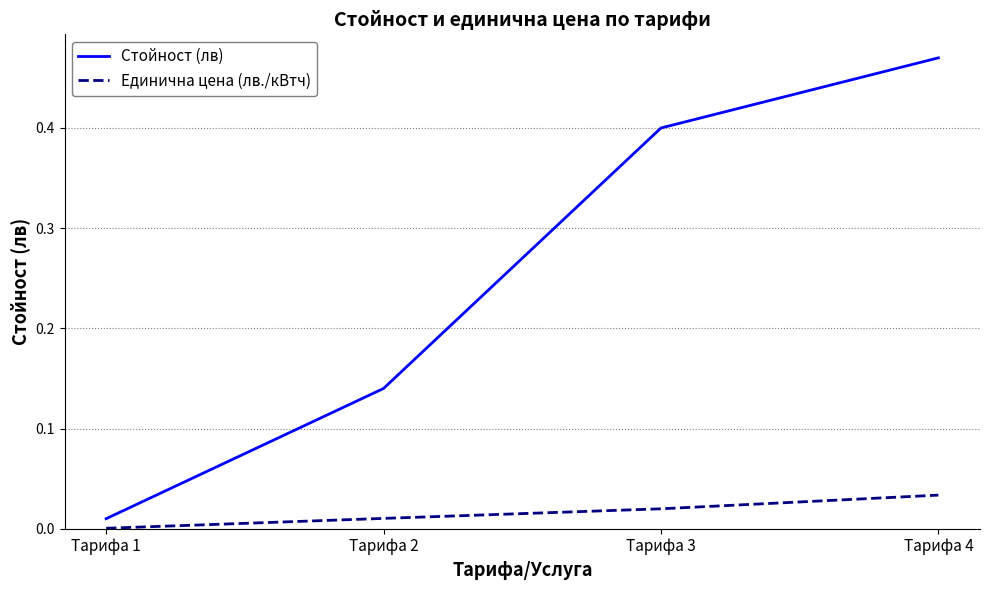

Is it true that Единична цена (лв./кВтч) equals 0.0 at Тарифа 4?

True